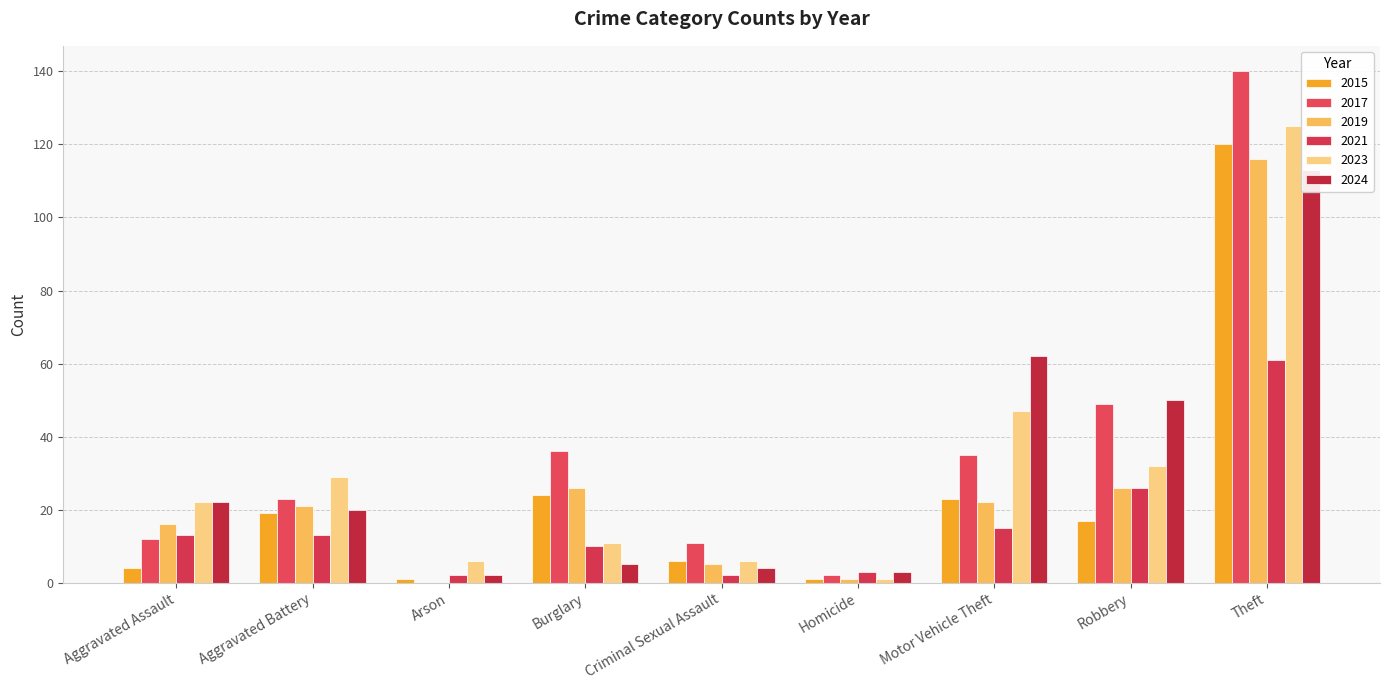

Which series has the widest spread of values?

2017